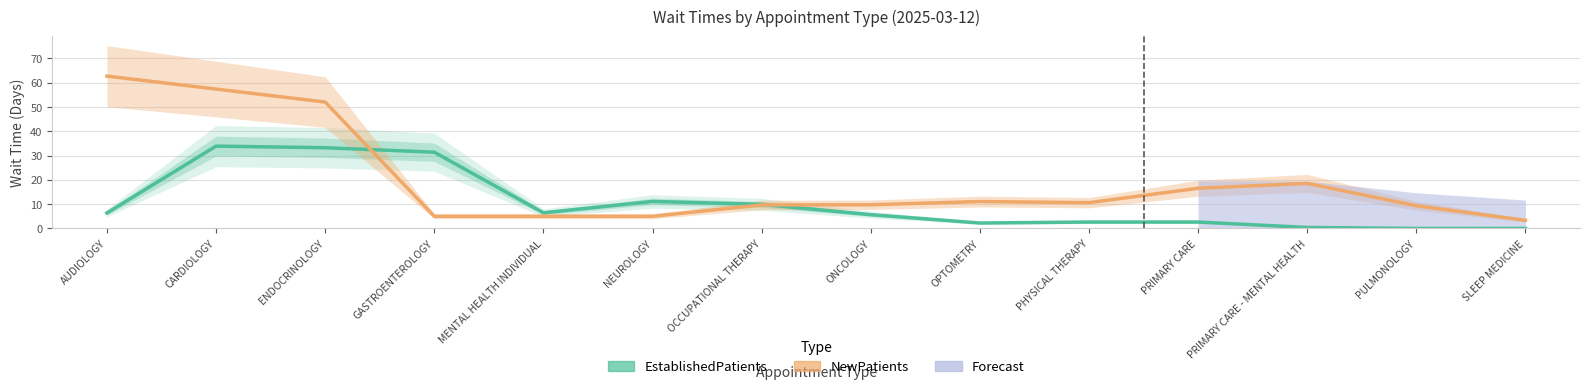

Between PULMONOLOGY and ONCOLOGY, which is larger?

ONCOLOGY